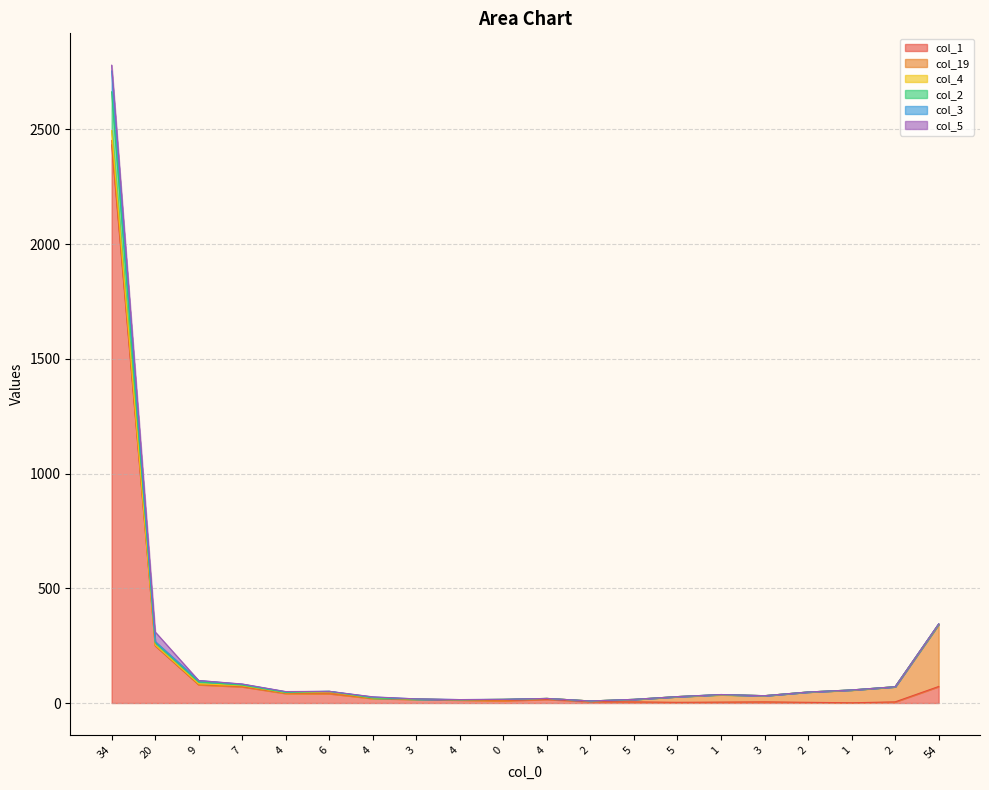

Is the value of col_3 at 5 greater than the value of col_1 at 1?

Yes